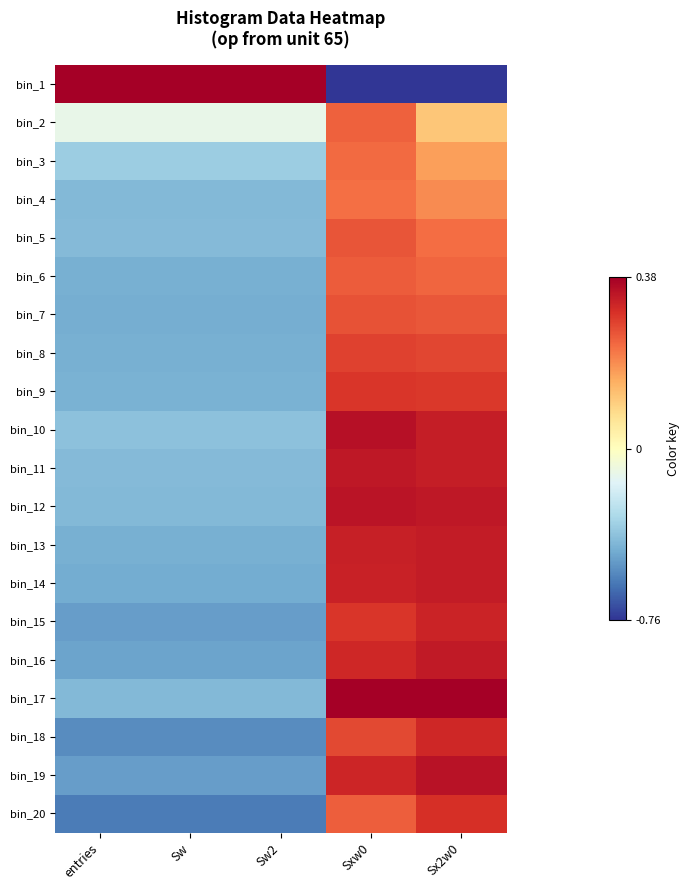

Rank the series at Sx2w0 from highest to lowest value.

bin_17, bin_19, bin_12, bin_16, bin_14, bin_13, bin_11, bin_10, bin_15, bin_18, bin_20, bin_9, bin_8, bin_7, bin_6, bin_5, bin_4, bin_3, bin_2, bin_1